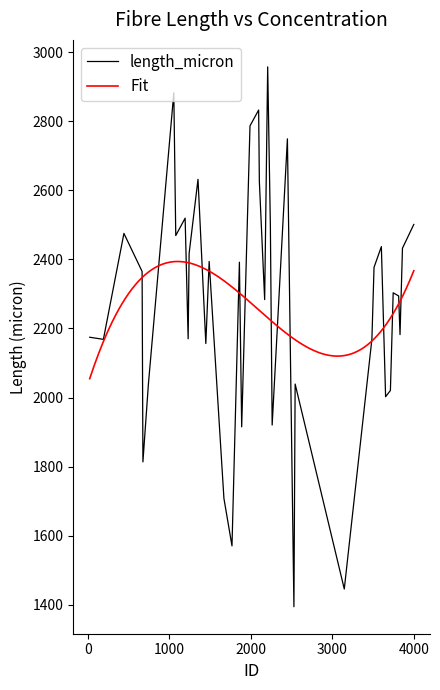

Does the chart display data point markers on the line(s)?

No